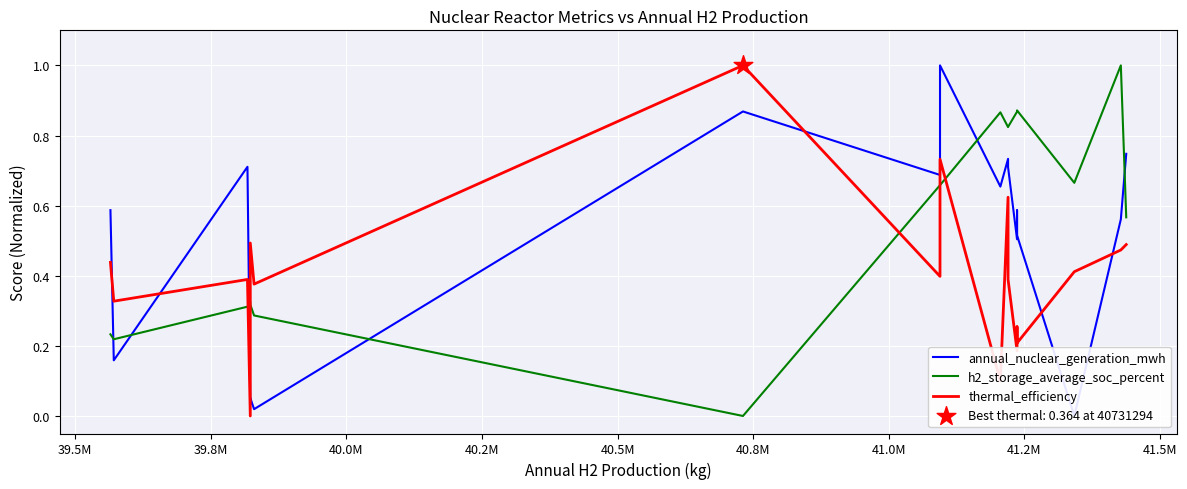

What is the total value across all series at 41.5M?

1.7